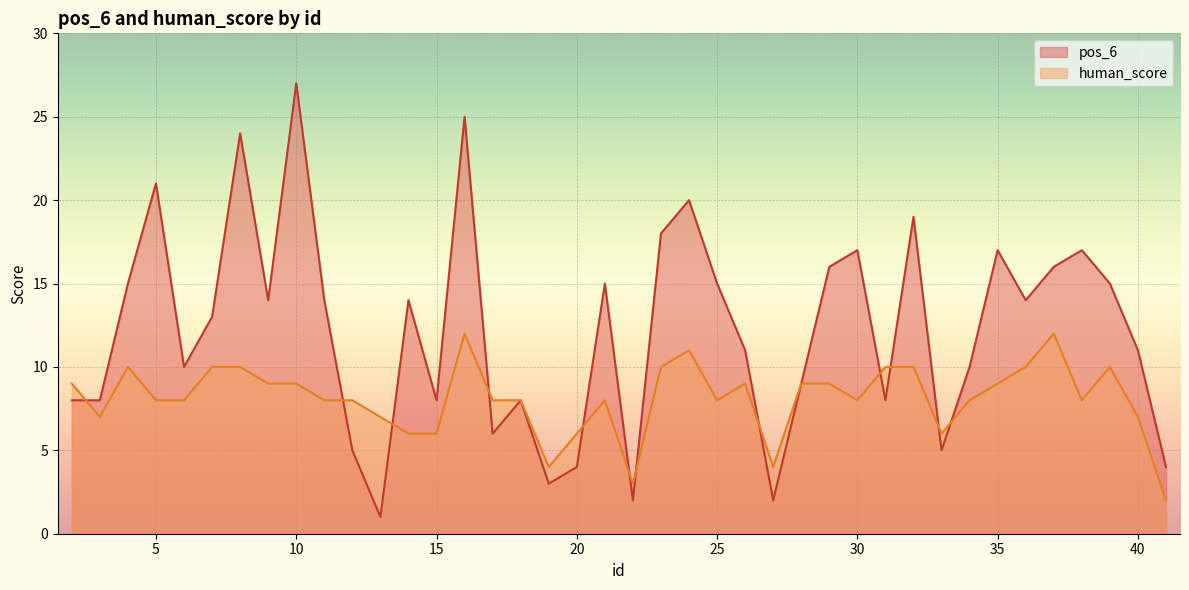

Which series changed the most between 19 and 41?

human_score